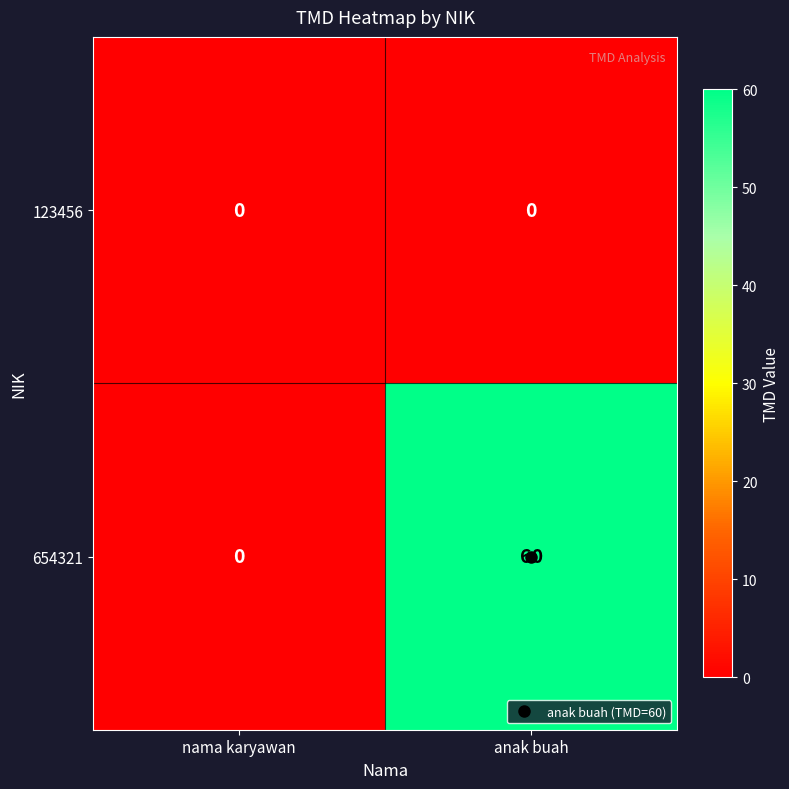

What value does the 654321 series have at anak buah, to the nearest 5?

60